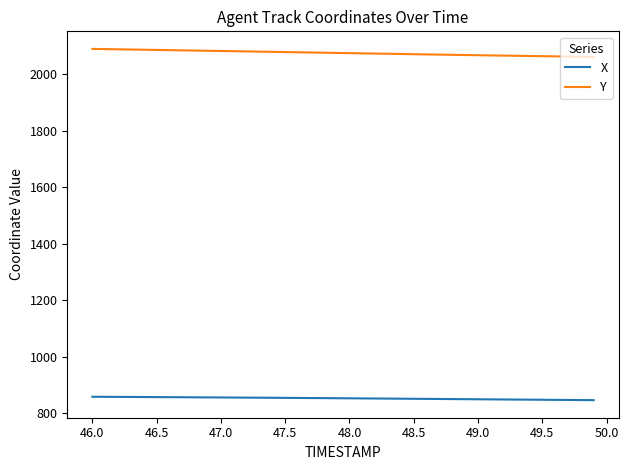

Which series has the largest total across all categories?

Y